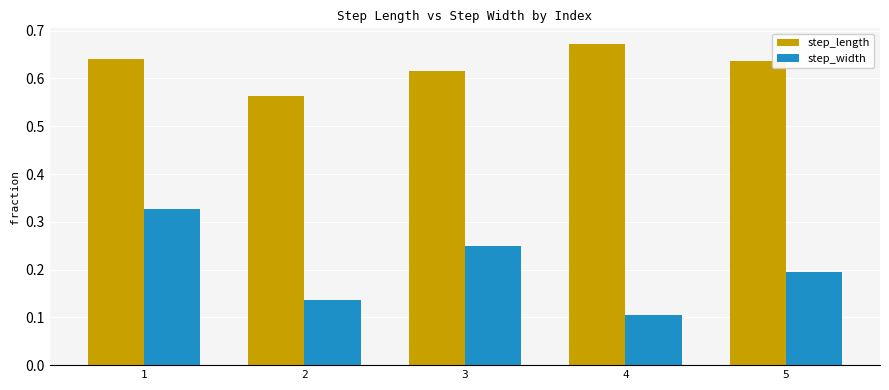

At which category is the sum across all series the highest?

1